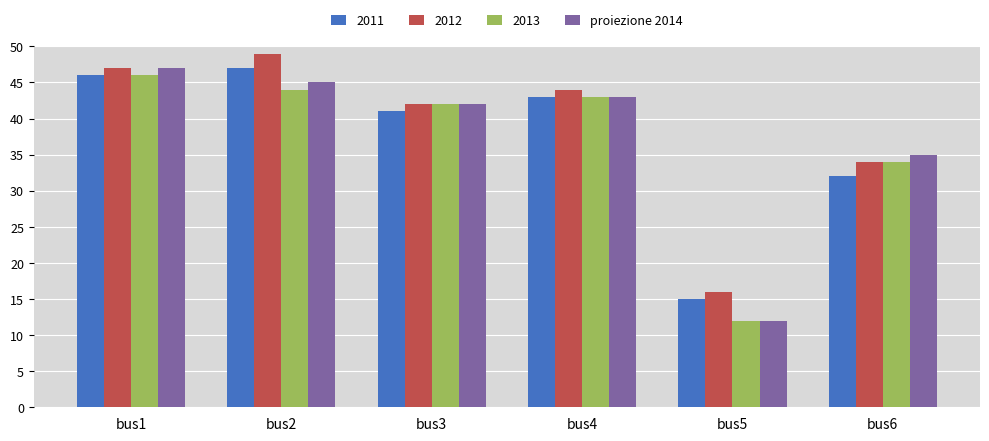

Are the bars horizontal?

No